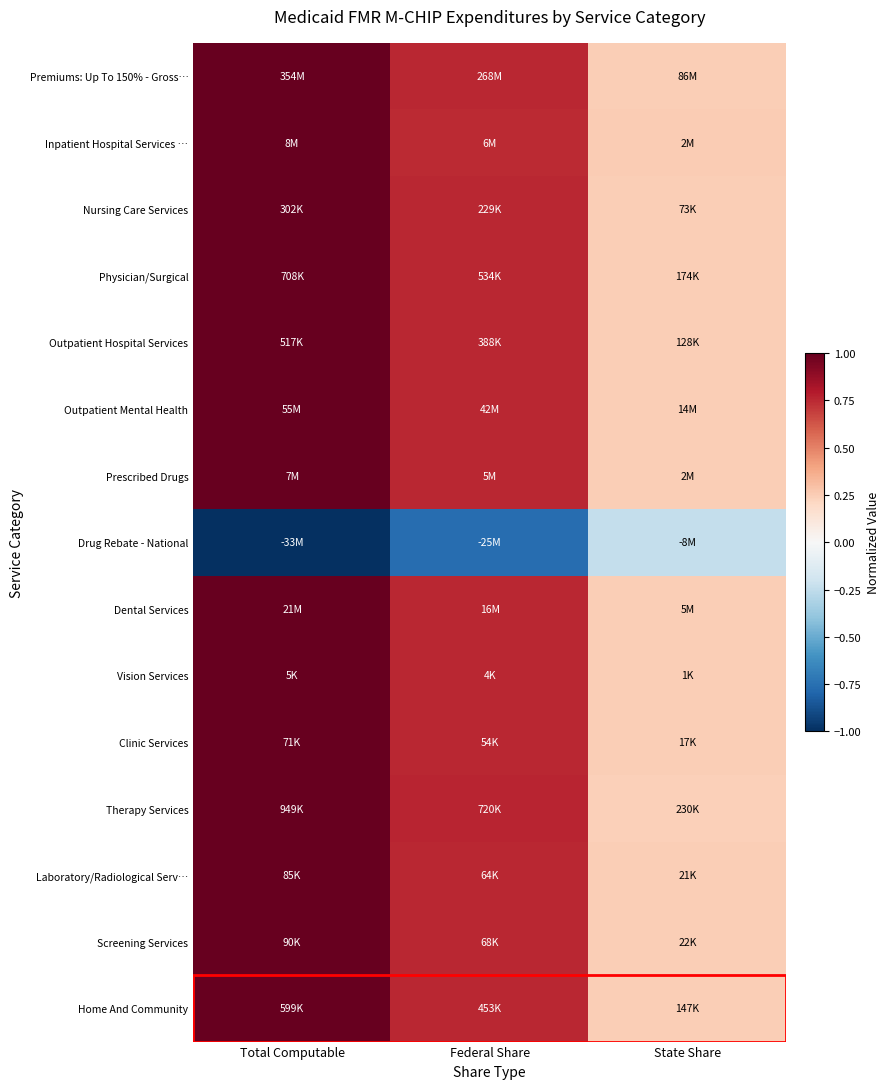

What is the smallest value displayed?

-1.0